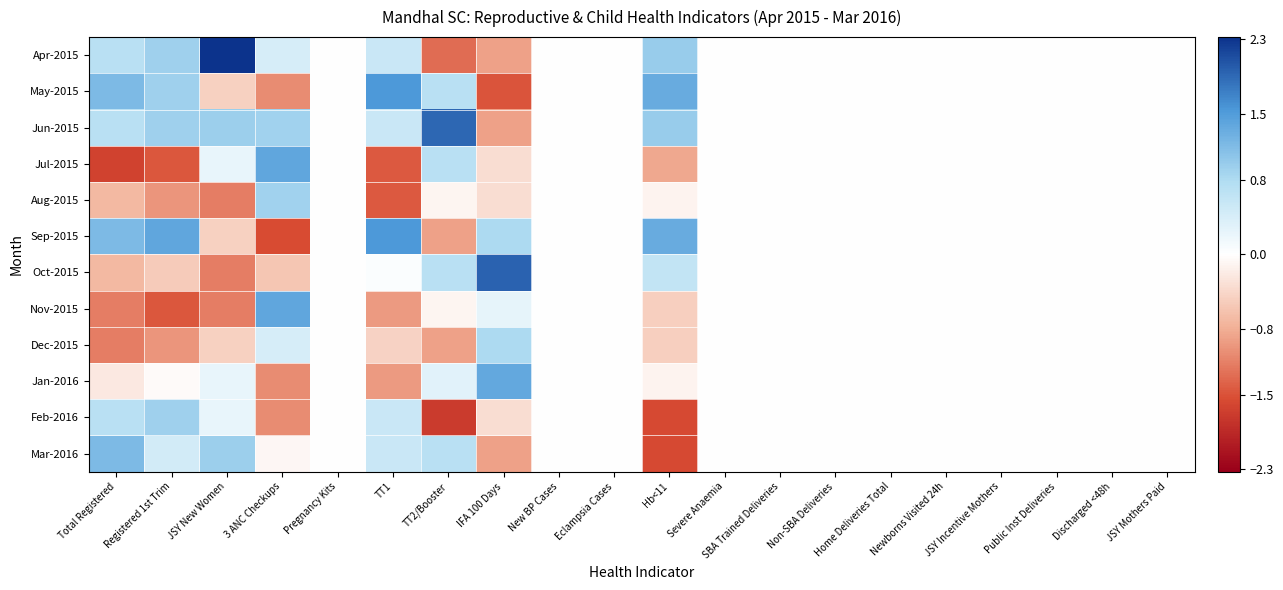

Between Home Deliveries Total and Eclampsia Cases, which is larger?

Home Deliveries Total